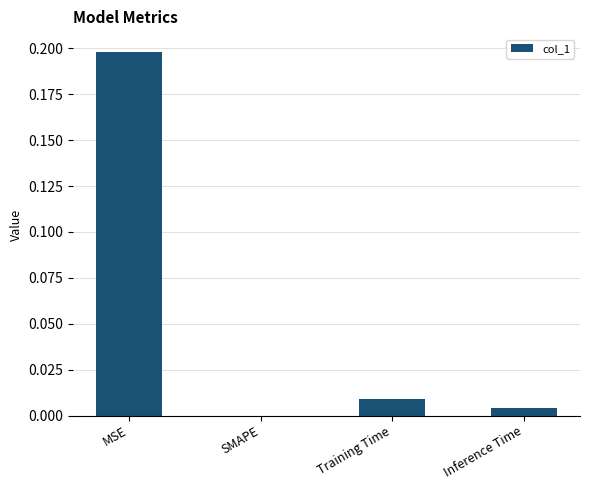

Count the number of values greater than 0.

3